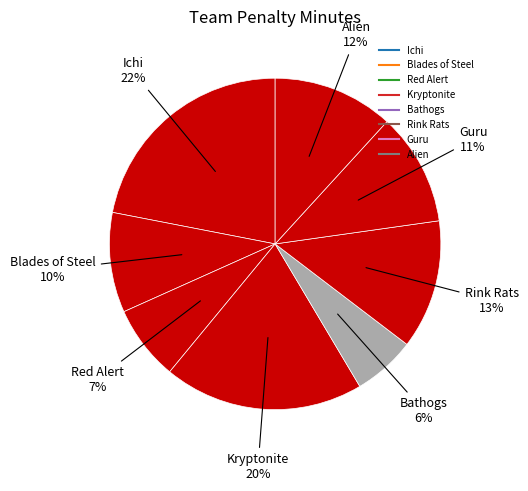

Between Guru and Kryptonite, which is larger?

Kryptonite